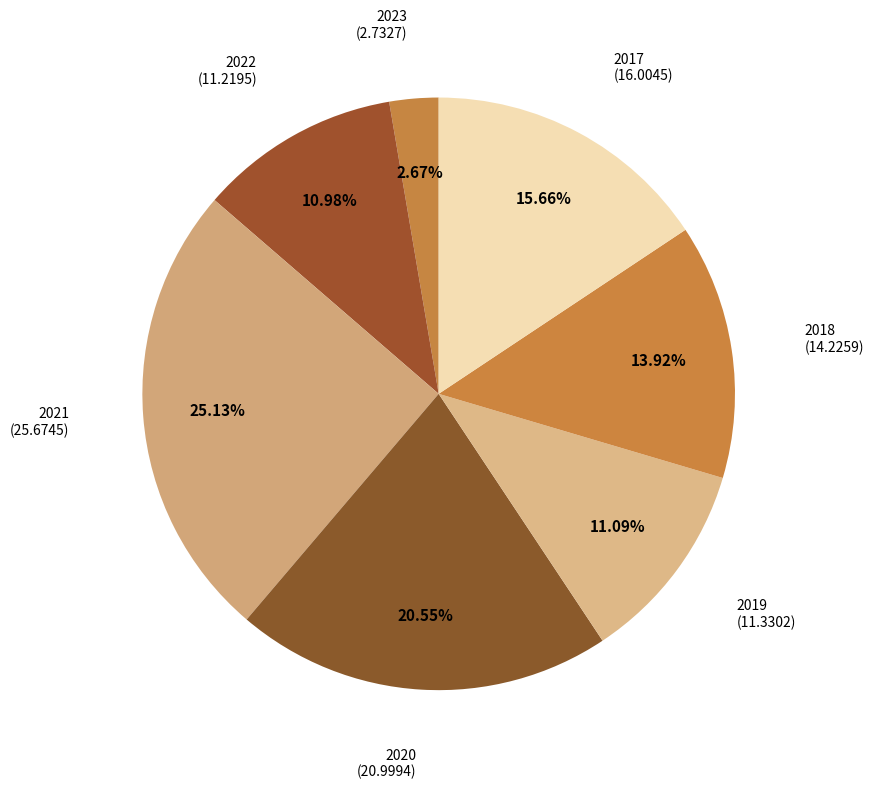

How many segments does this pie chart have?

7